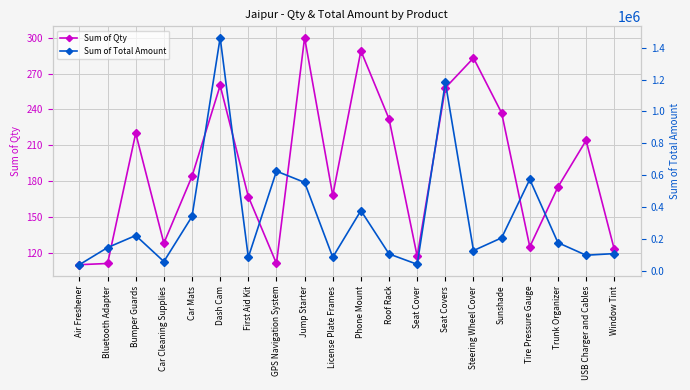

At how many categories does at least one series exceed 699662?

2